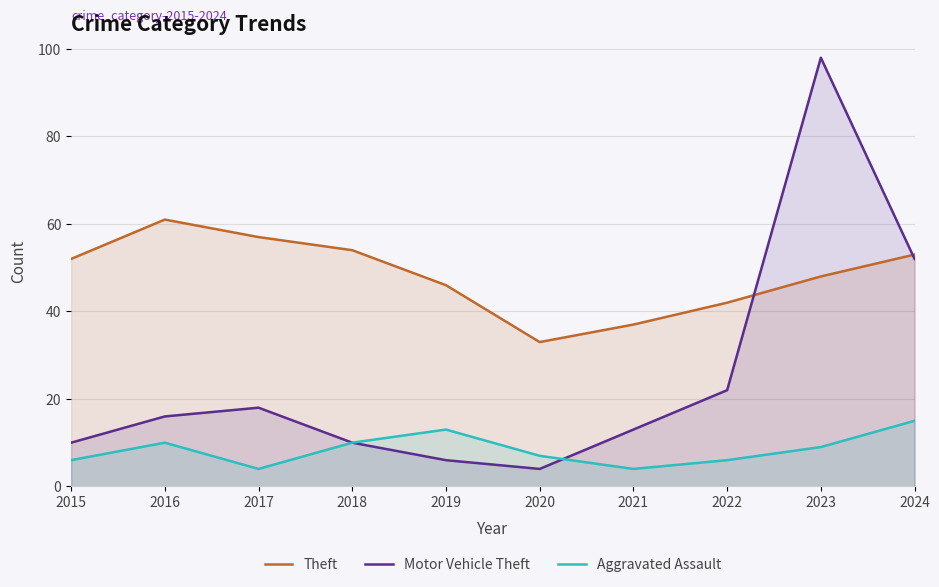

At how many categories does at least one series exceed 93?

1